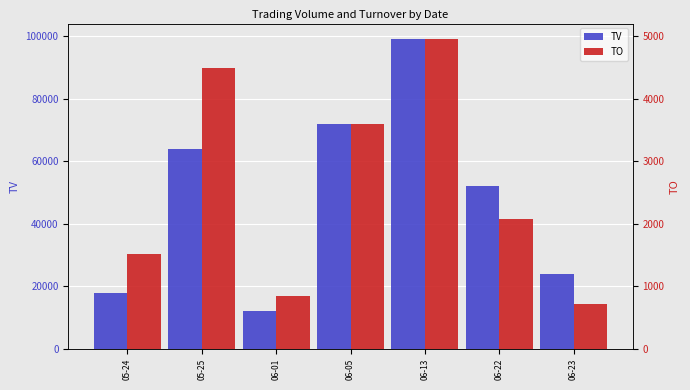

At which category is the sum across all series the highest?

06-13